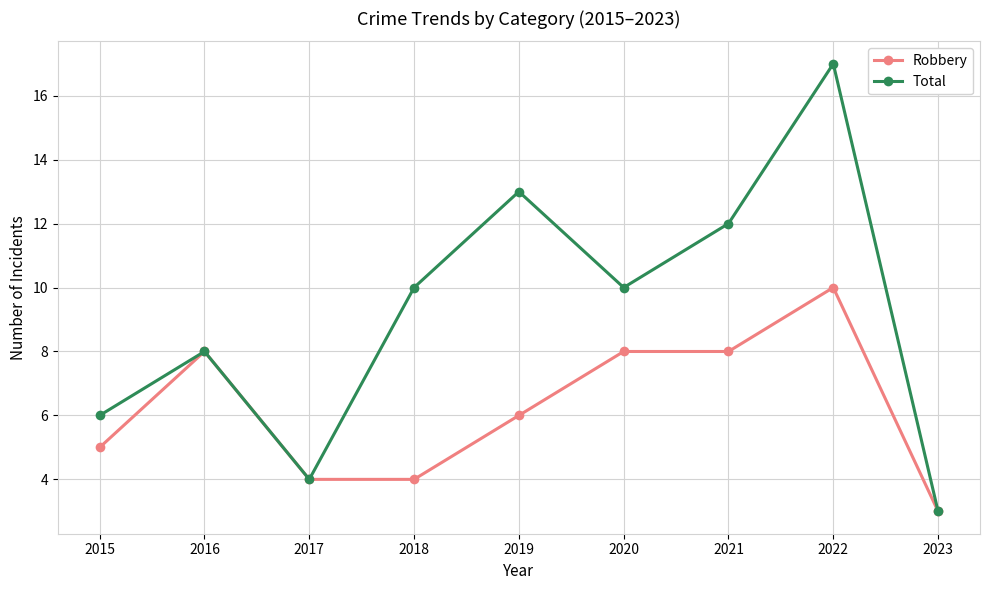

Where is the first local maximum for Total?

2016